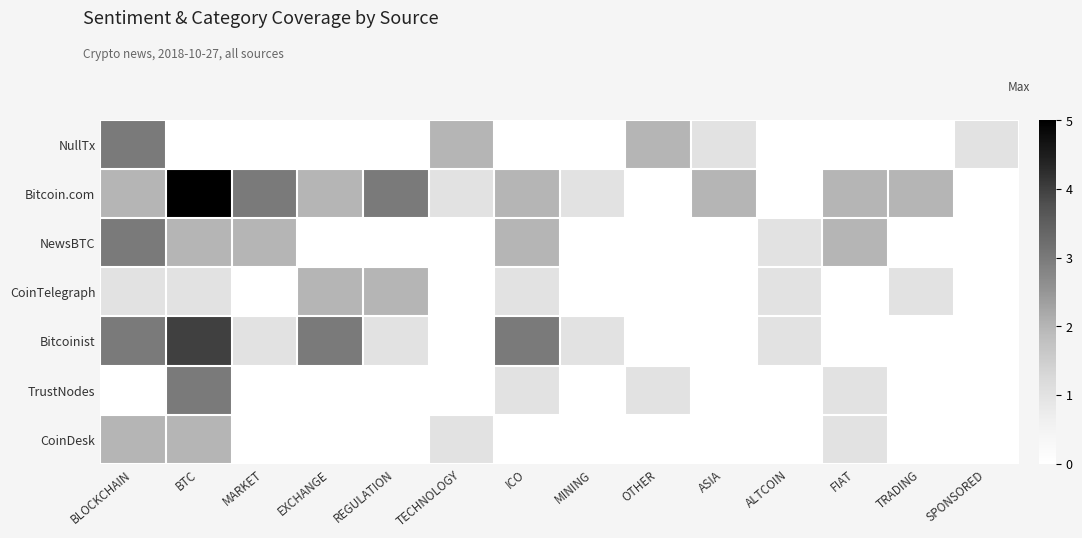

At TRADING, list the series in order from smallest to largest.

NullTx, NewsBTC, Bitcoinist, TrustNodes, CoinDesk, CoinTelegraph, Bitcoin.com